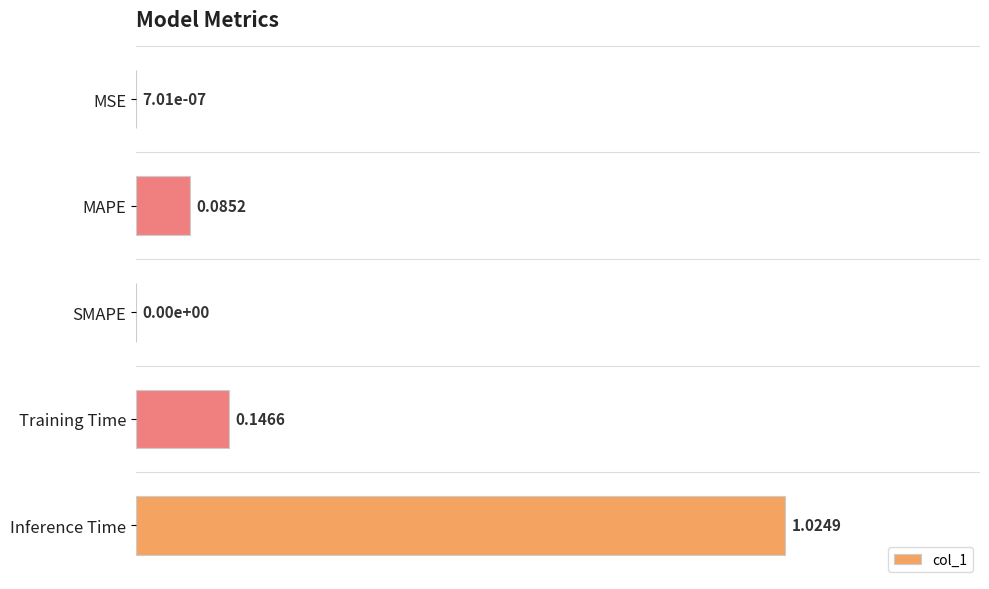

What is the change in value from Training Time to Inference Time?

+0.9